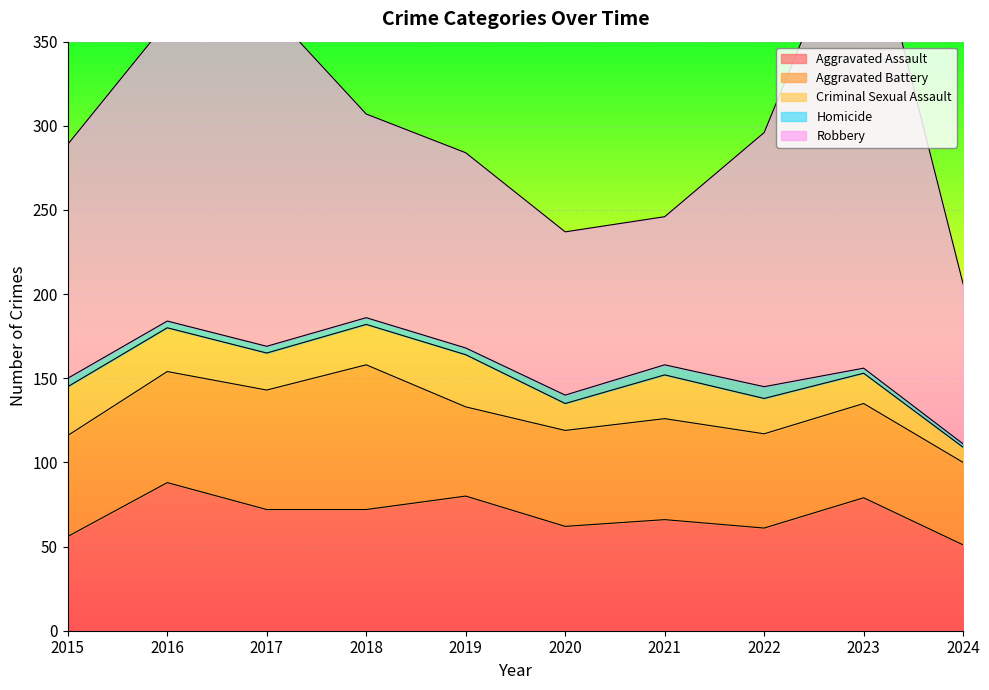

How many distinct data groups are displayed?

5